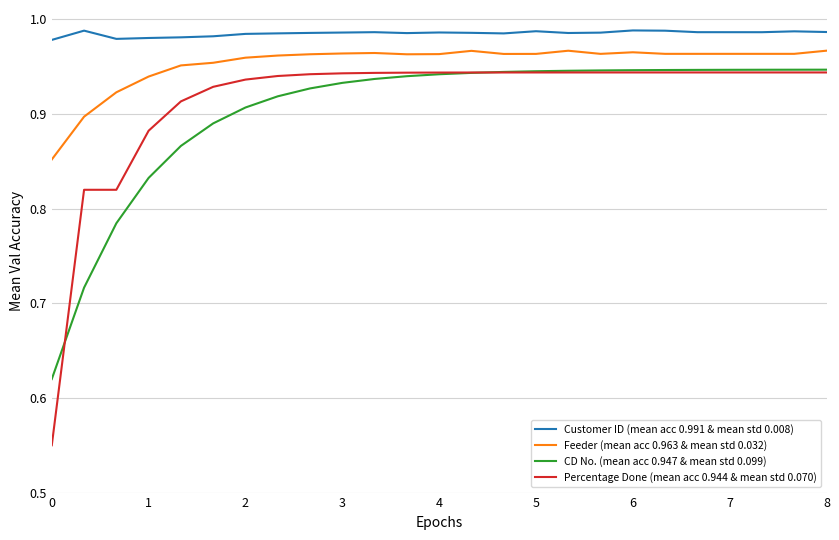

True or false: Customer ID (mean acc 0.991 & mean std 0.008) and Feeder (mean acc 0.963 & mean std 0.032) cross at least once.

False